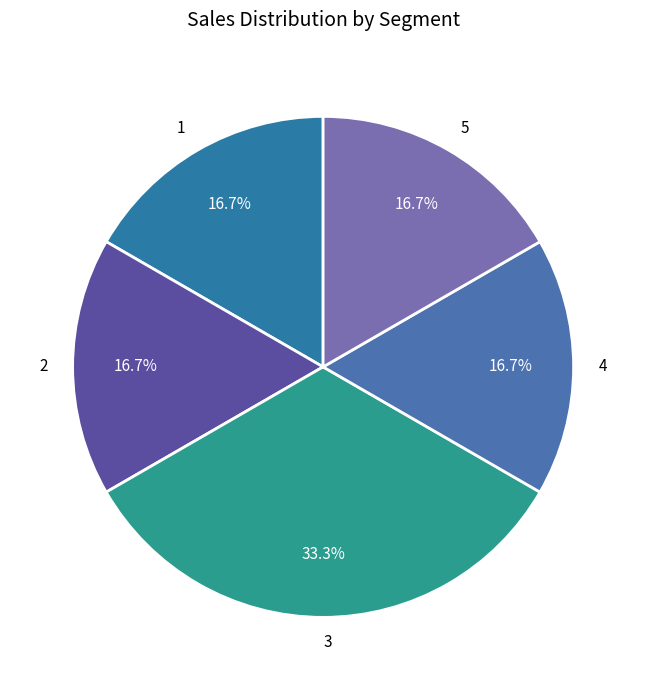

Approximately how many times larger is the value at 4 compared to 5?

1.0